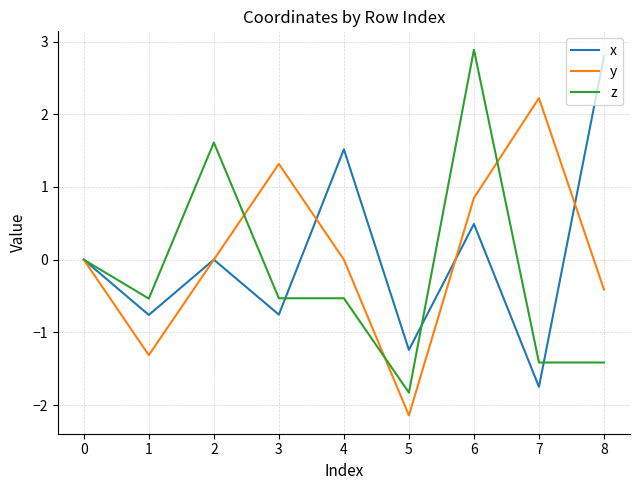

Which category has the highest value in the x series?

8